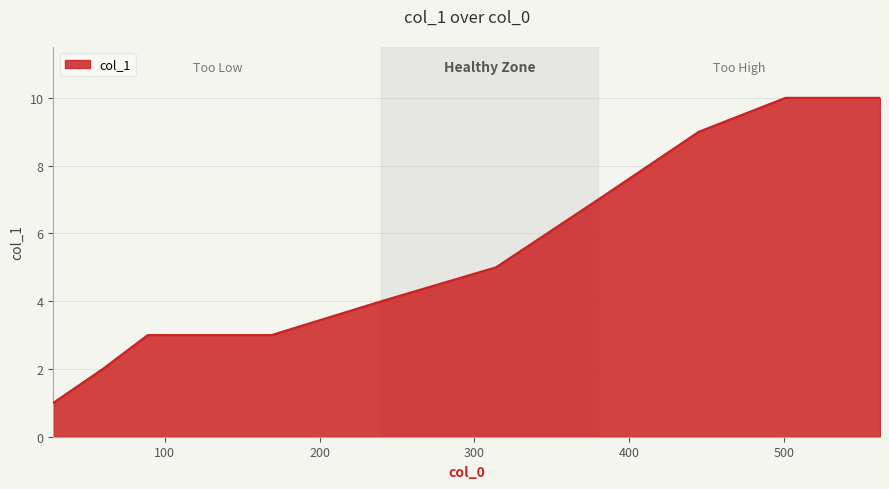

What is the greatest value displayed?

10